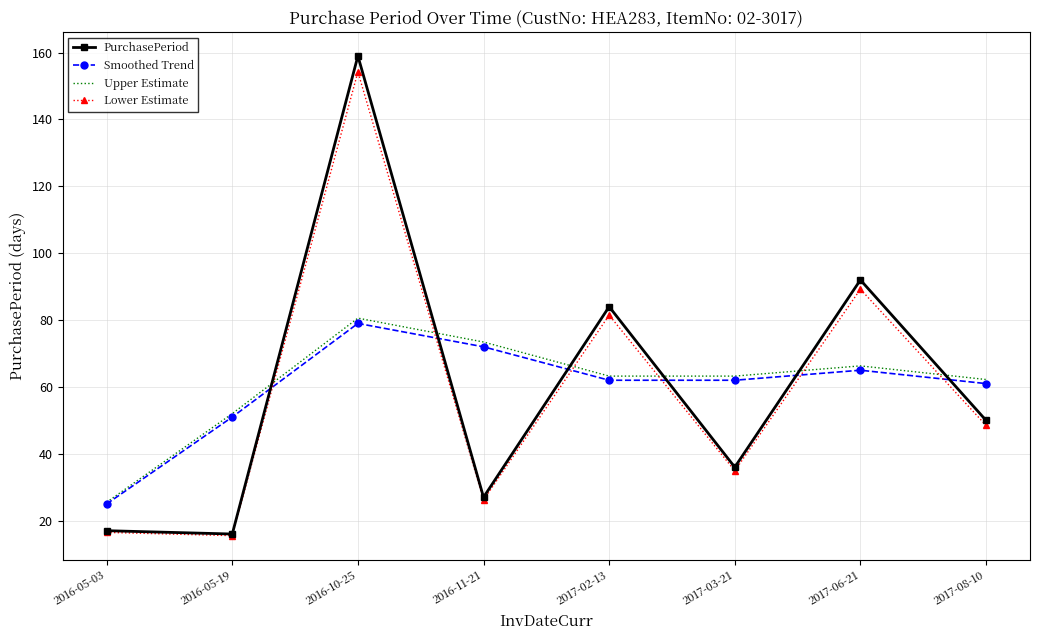

True or false: PurchasePeriod and Smoothed Trend cross at least once.

True